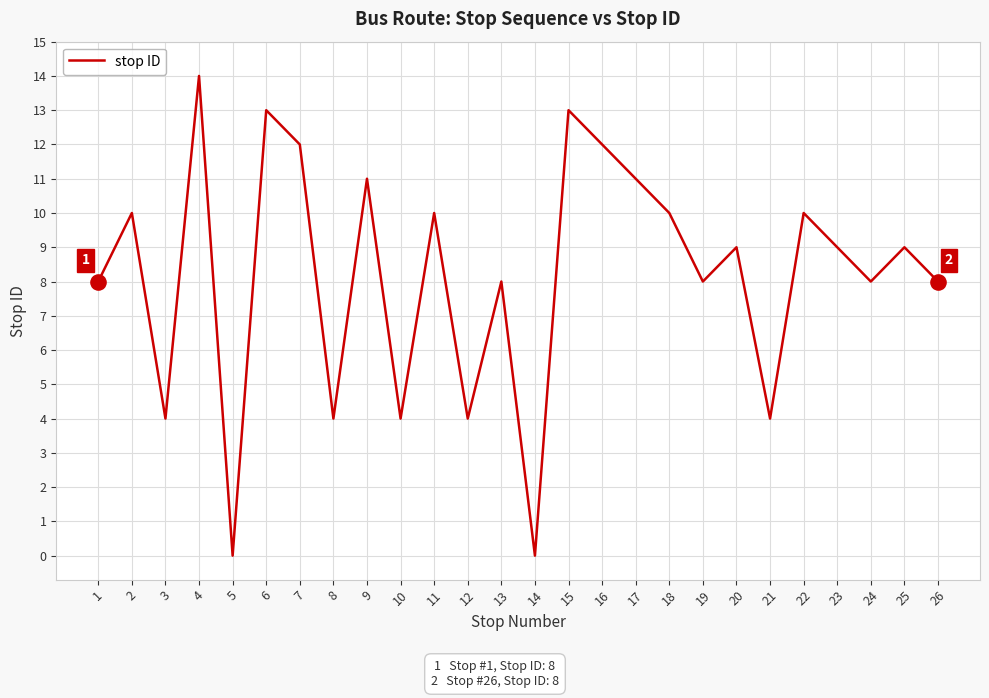

Approximately how many times larger is the value at 10 compared to 11?

0.4